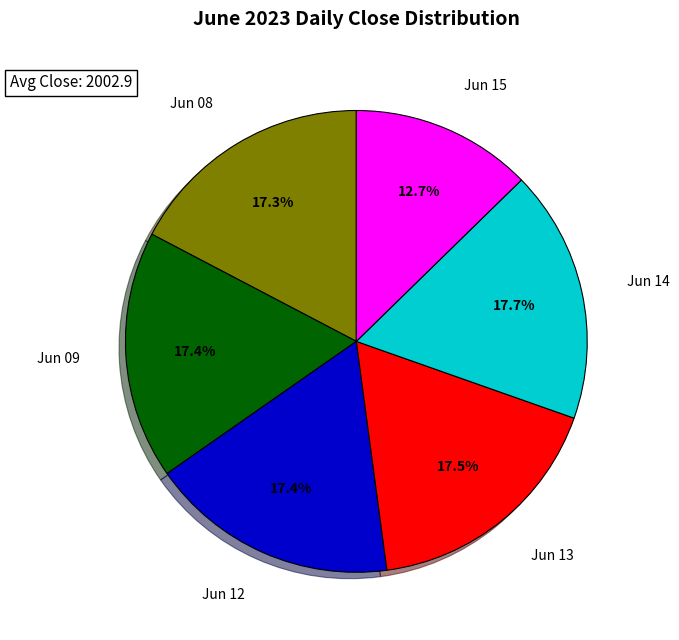

Is there any slice that represents more than half of the pie?

No